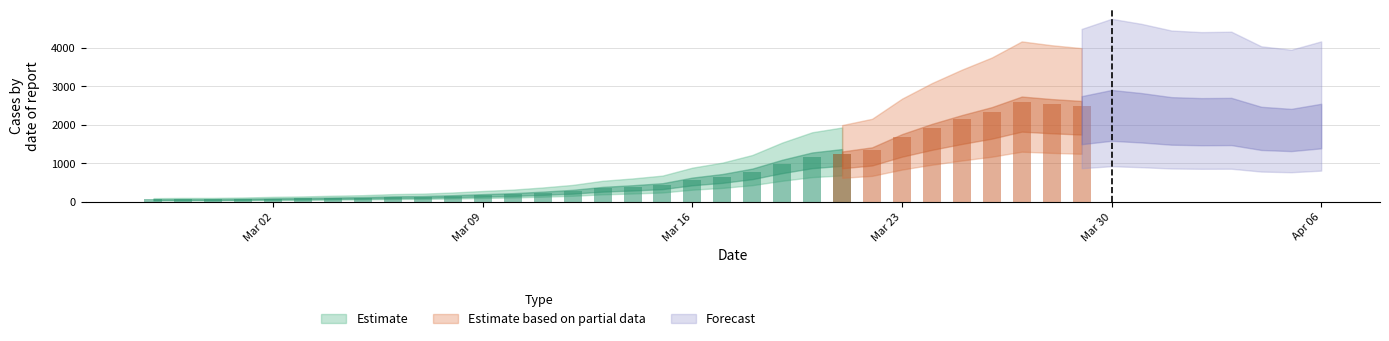

At which label does the data first exceed 784?

2020-03-19